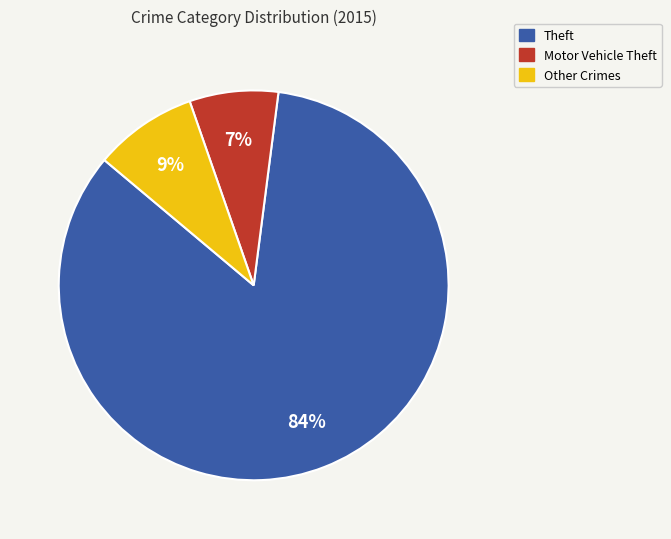

To the nearest percent, what is the difference between the largest and smallest slice percentages?

77%